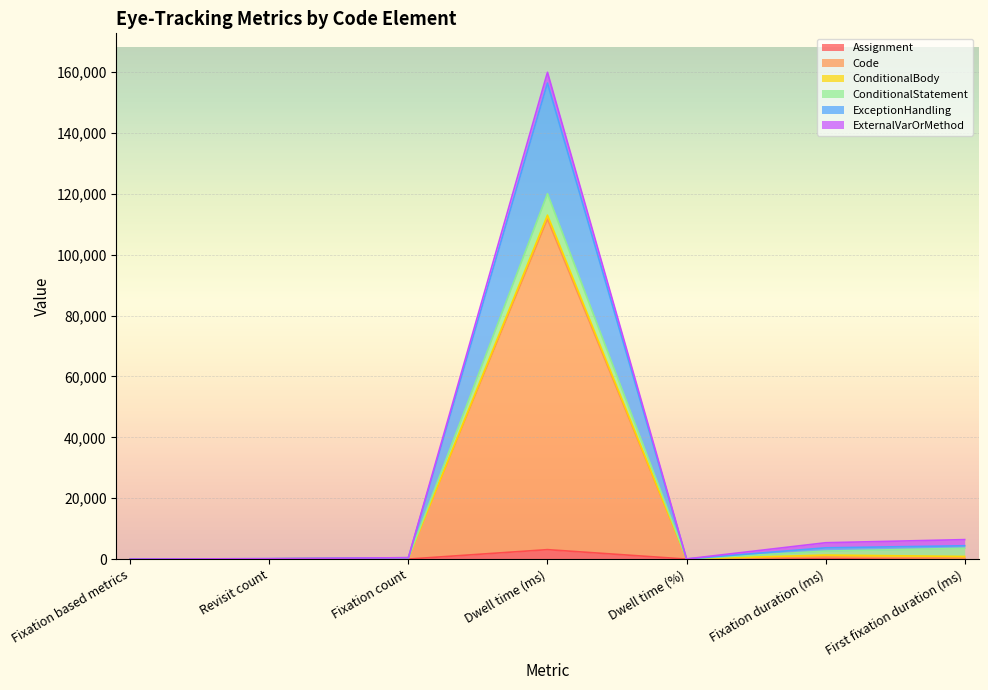

Is the value of Assignment at Revisit count greater than the value of ExceptionHandling at Fixation duration (ms)?

No